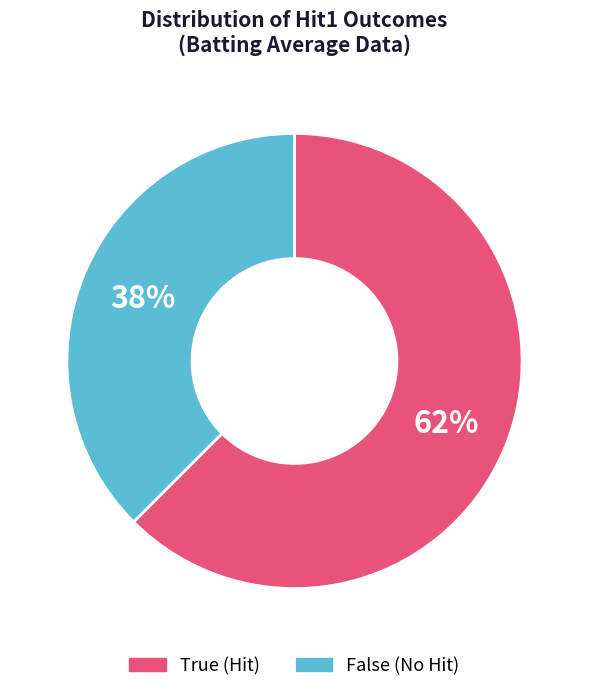

Count the number of slices in the pie.

2